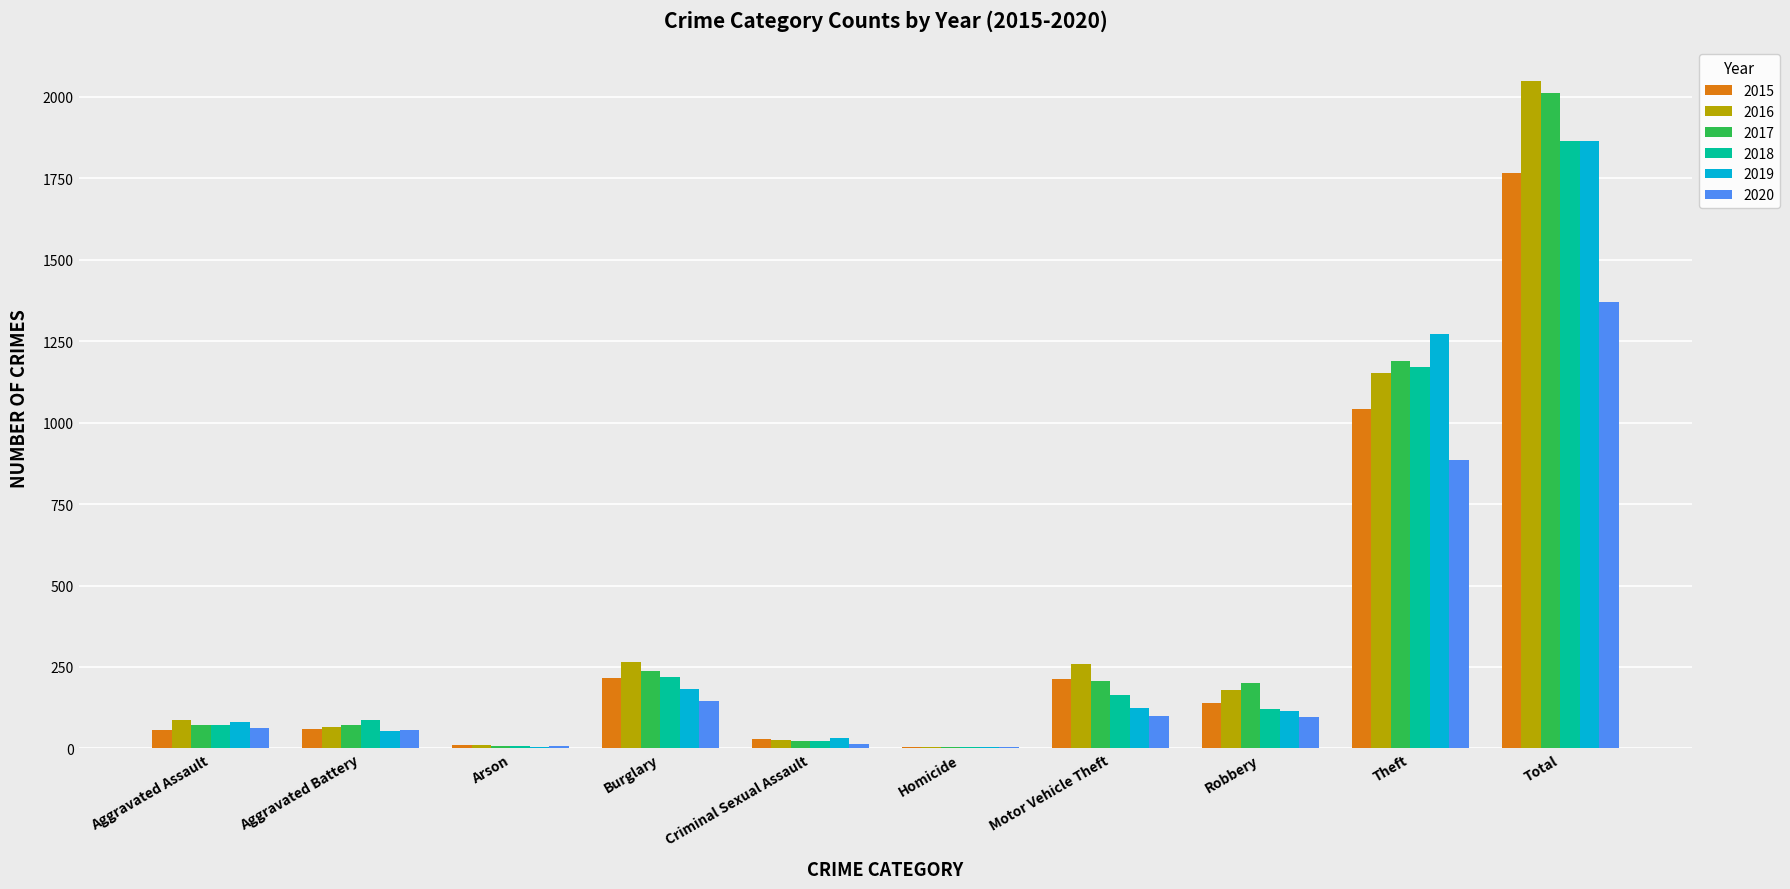

What value does the 2016 series have at Burglary?

266